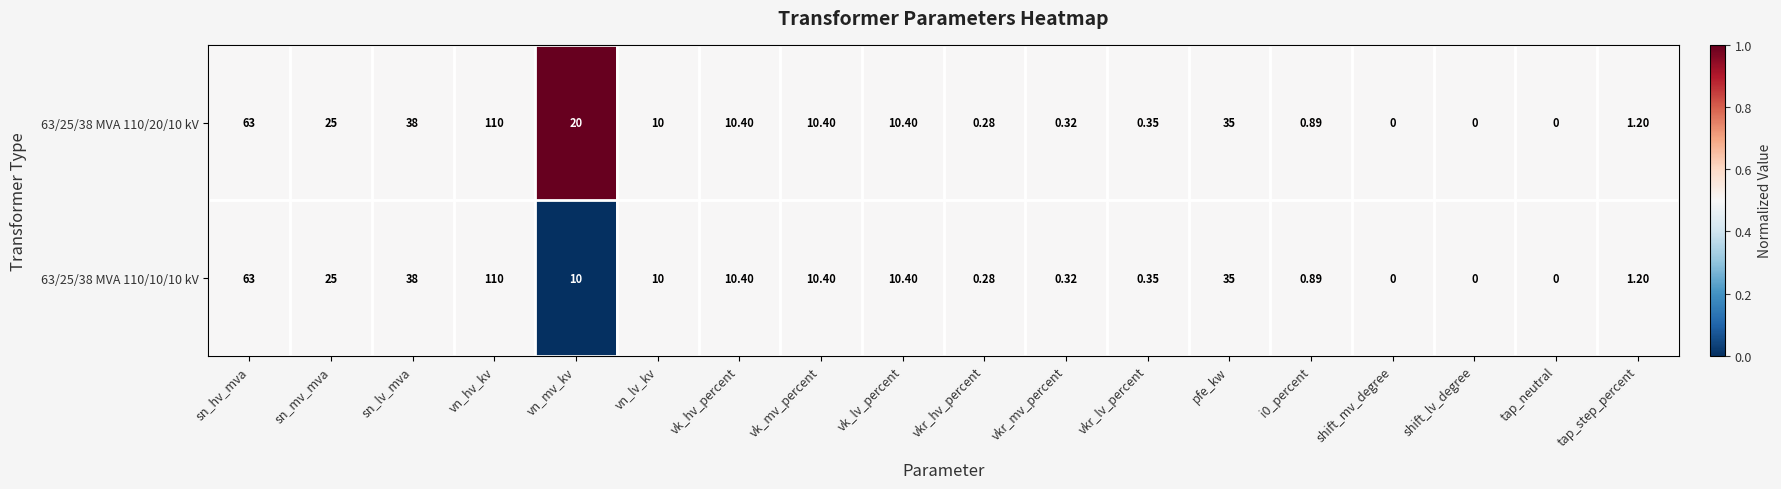

At which category is the sum across all series the highest?

vn_hv_kv